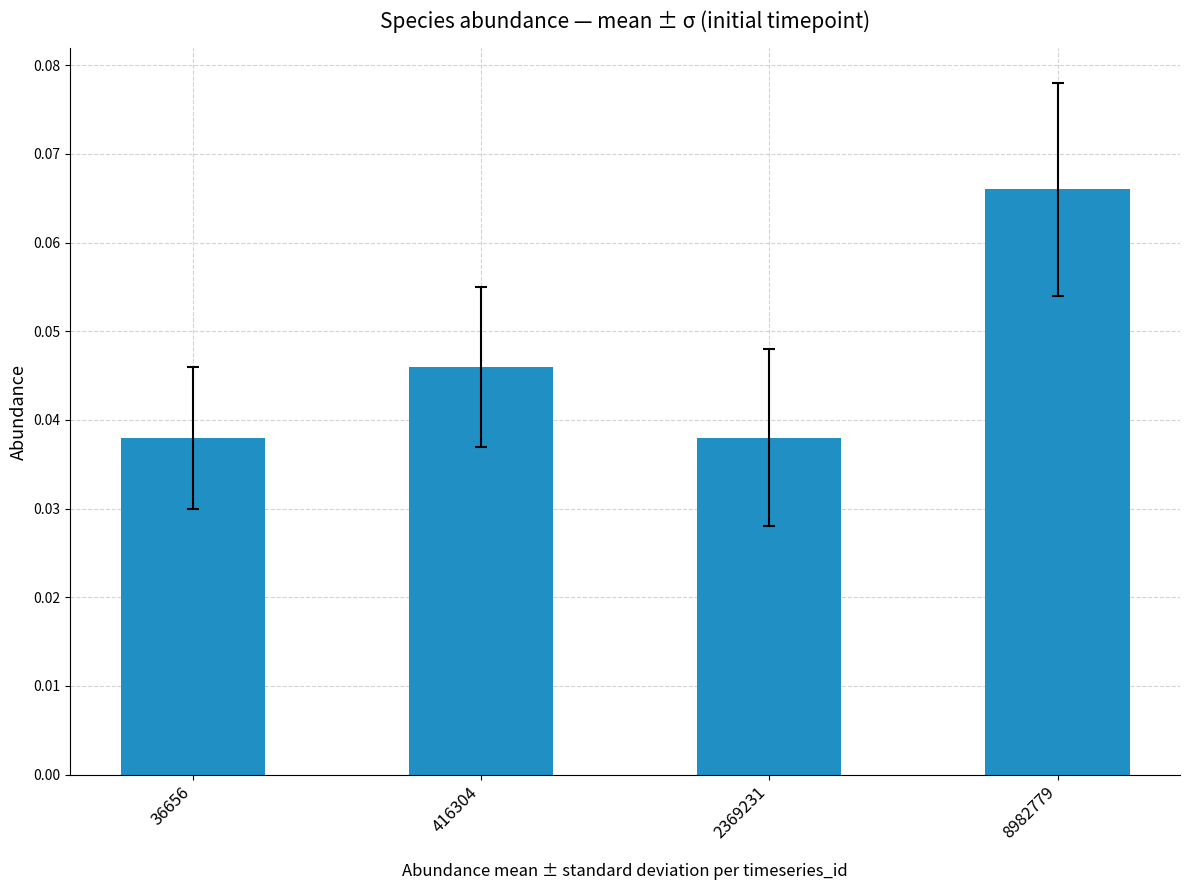

Which has a higher value, 2369231 or 416304?

416304